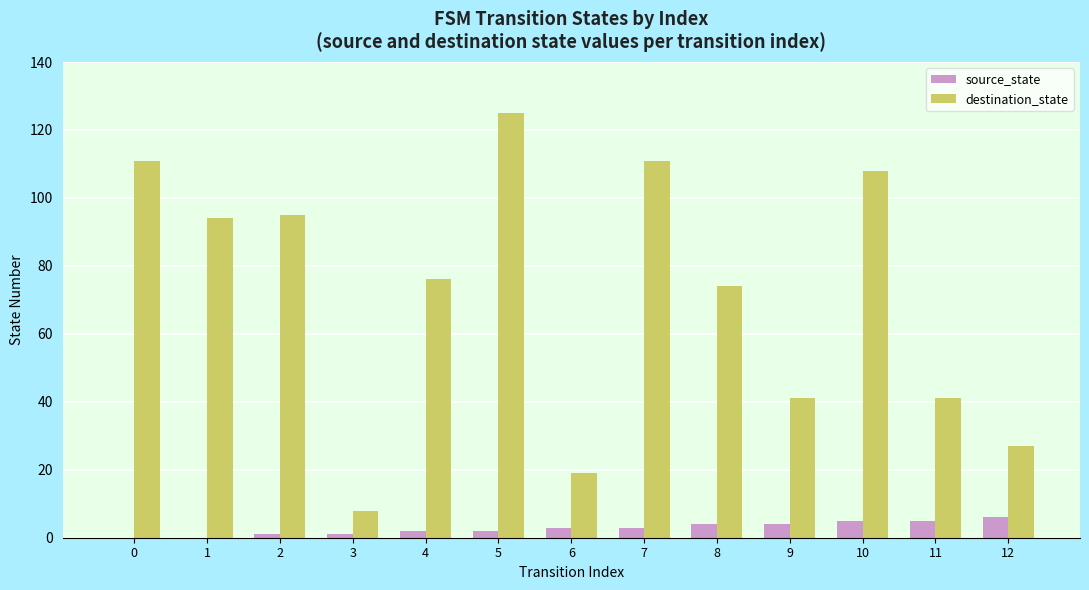

What is the sum of all destination_state values?

930